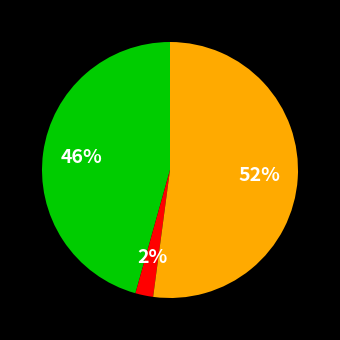

Is there any slice that represents more than half of the pie?

Yes